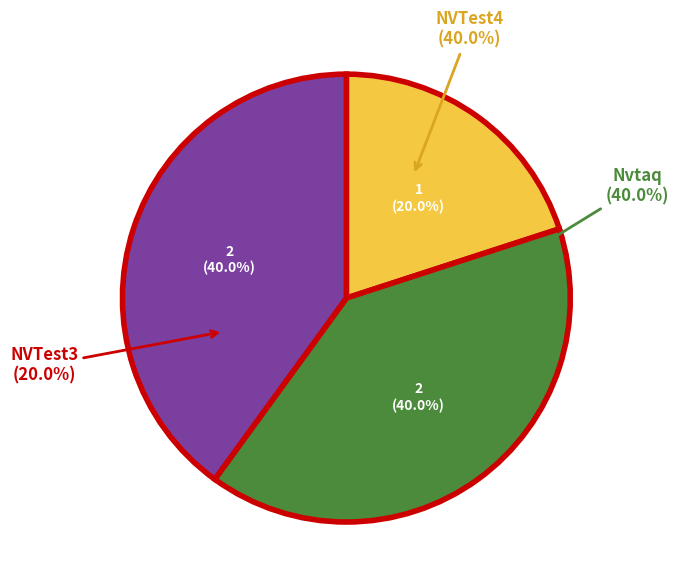

Is NVTest4 the majority of the pie?

No